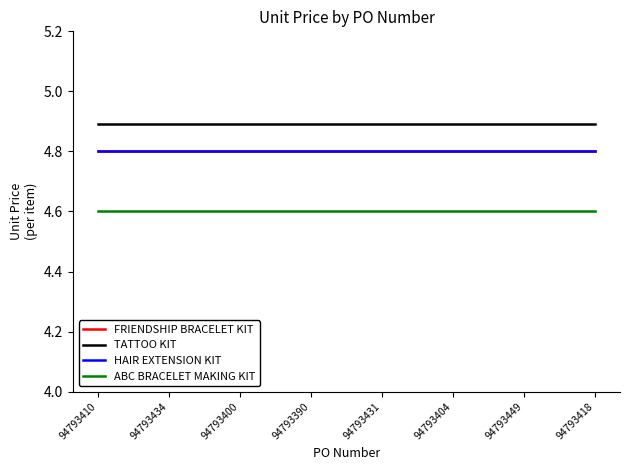

At which label is ABC BRACELET MAKING KIT closest to 4?

94793410